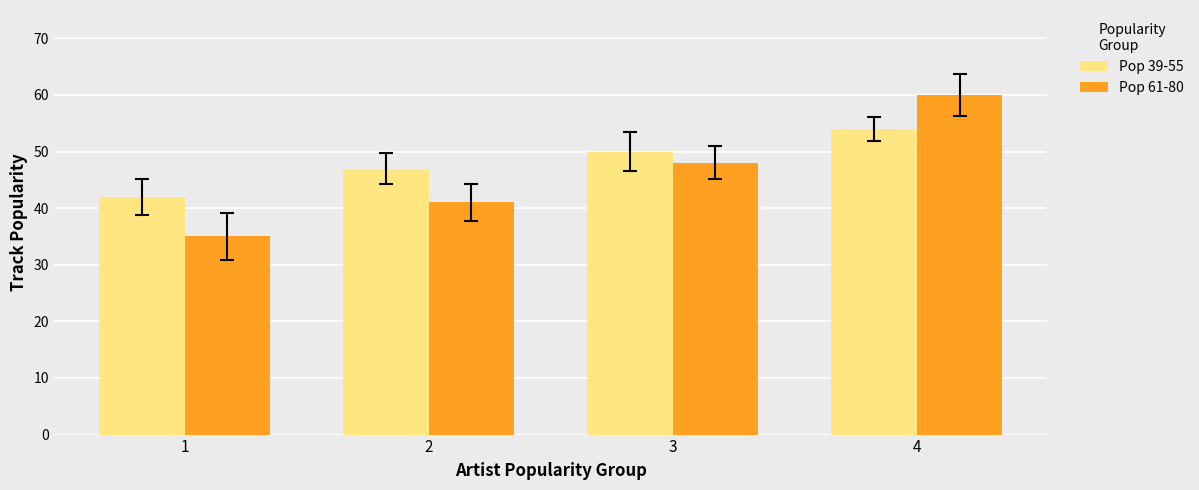

Which series changed the most between 2 and 4?

Pop 61-80